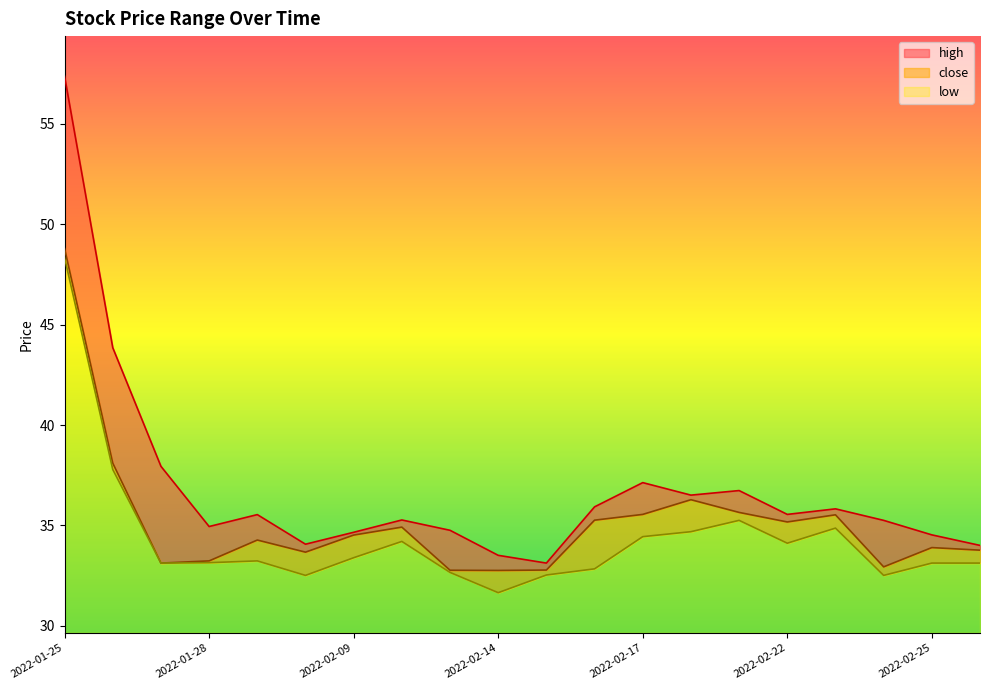

What is the label of the 2nd point from the right?

2022-02-25